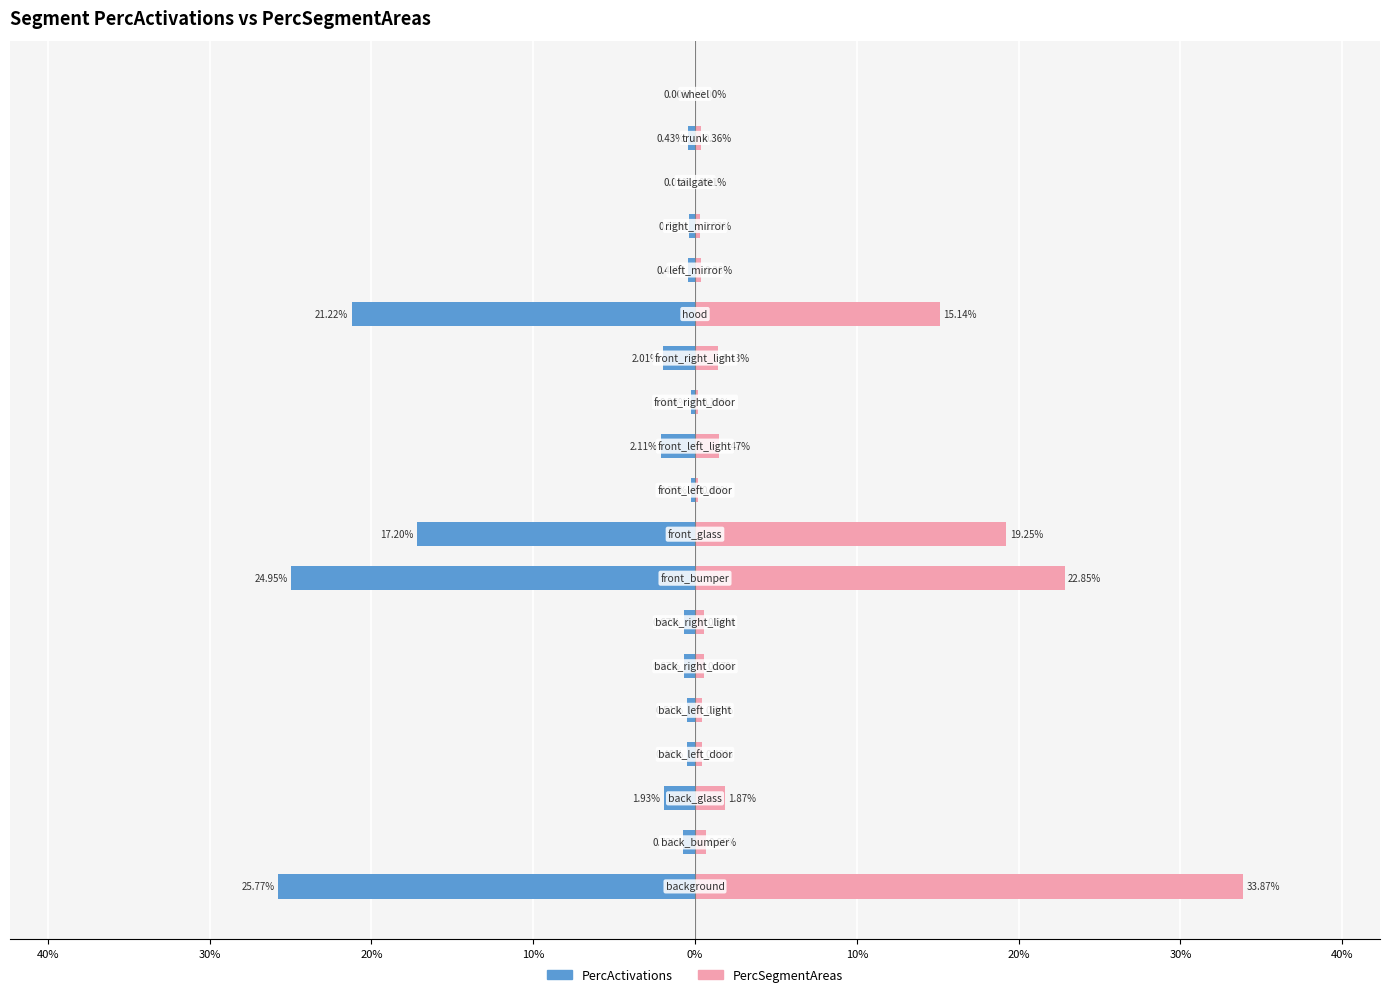

Is the value of PercActivations at 0% greater than the value of PercSegmentAreas at 17?

No